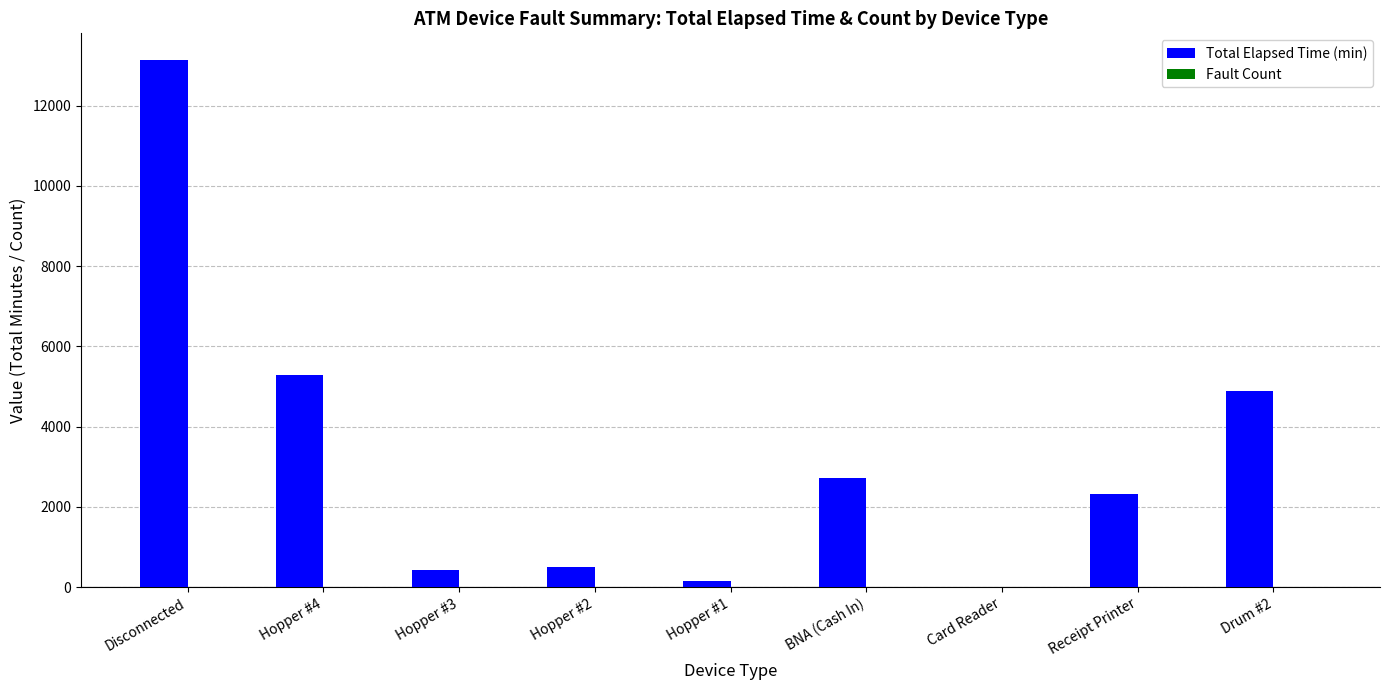

Which series has the widest spread of values?

Total Elapsed Time (min)